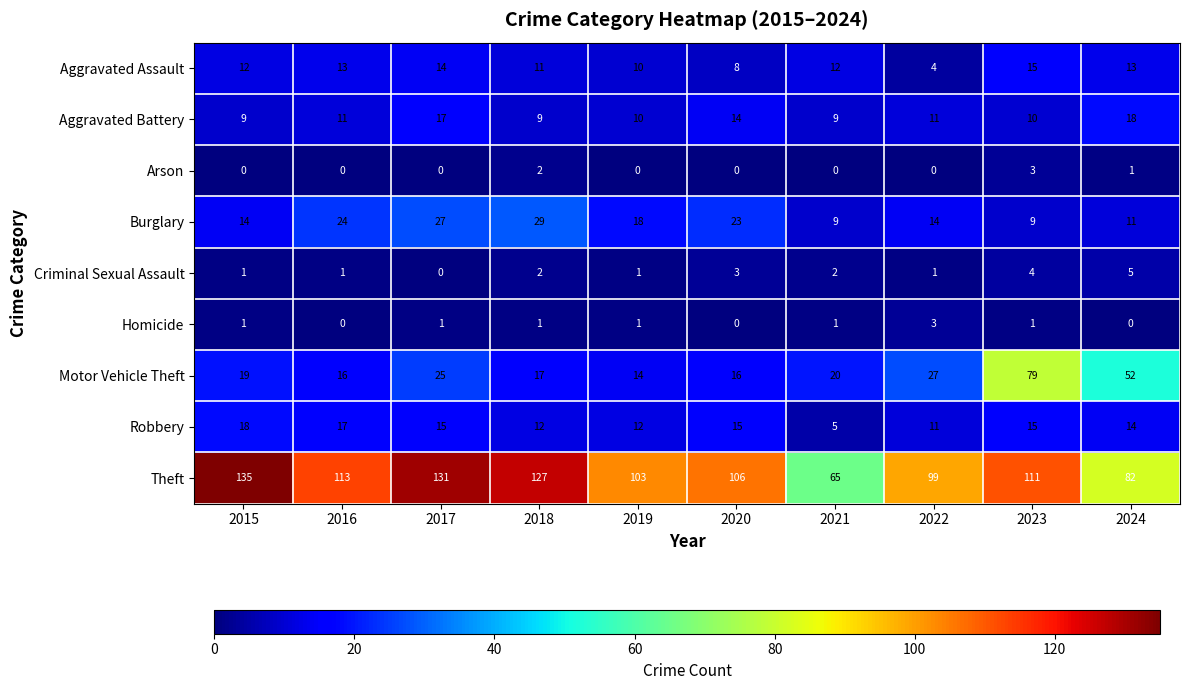

At which category is the sum across all series the highest?

2023